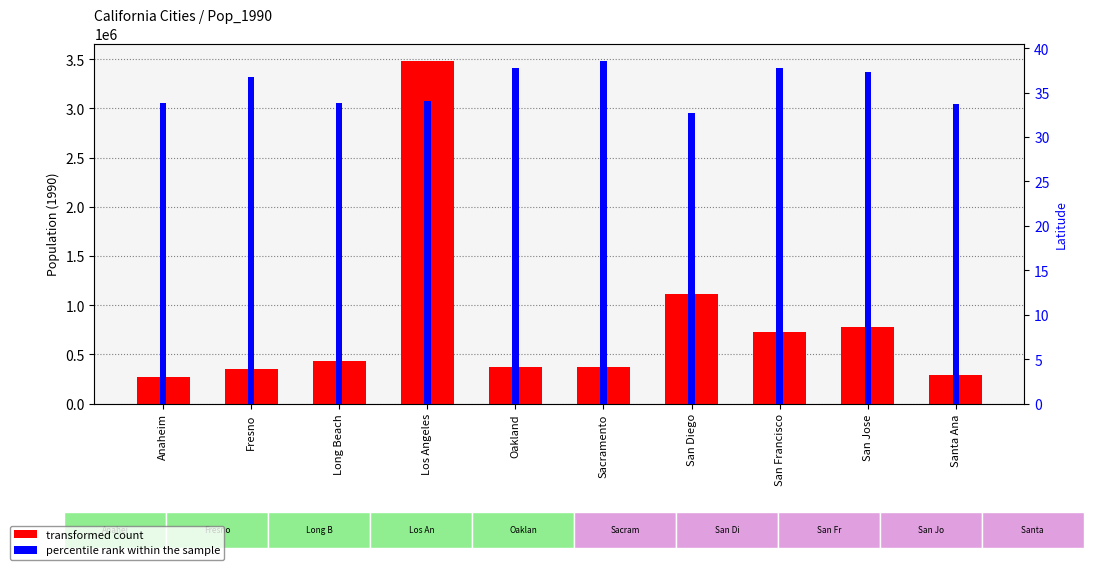

Which category has the highest value in the percentile rank within the sample series?

Sacramento